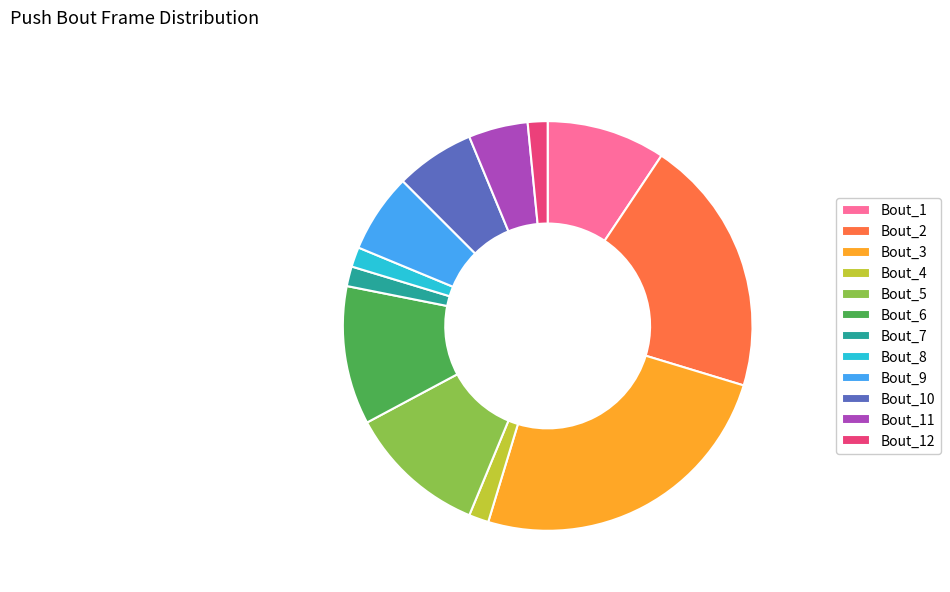

What is the largest slice in the pie chart?

Bout_3